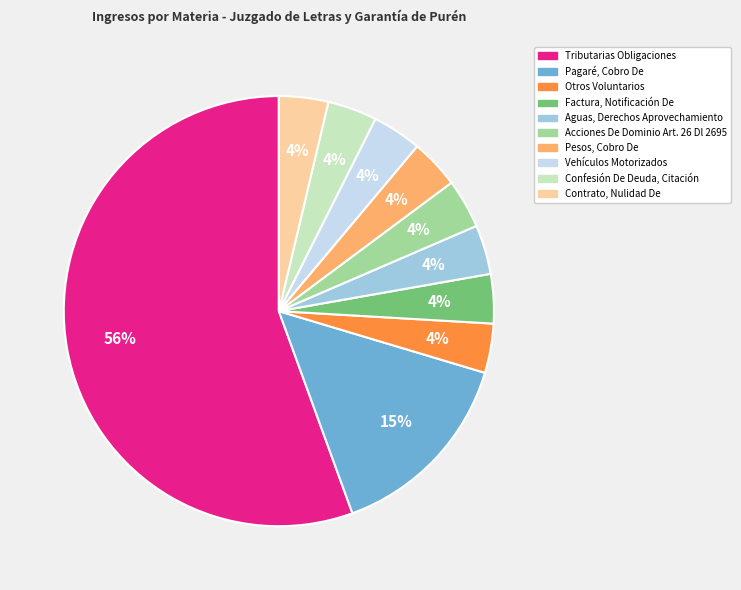

What percentage is the Pagaré, Cobro De slice, to the nearest percent?

15%